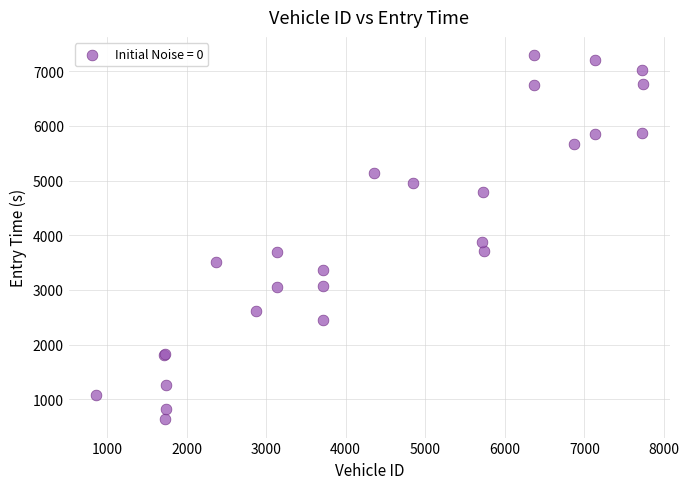

What Y value in the scatter plot is closest to 3963?

3884.6